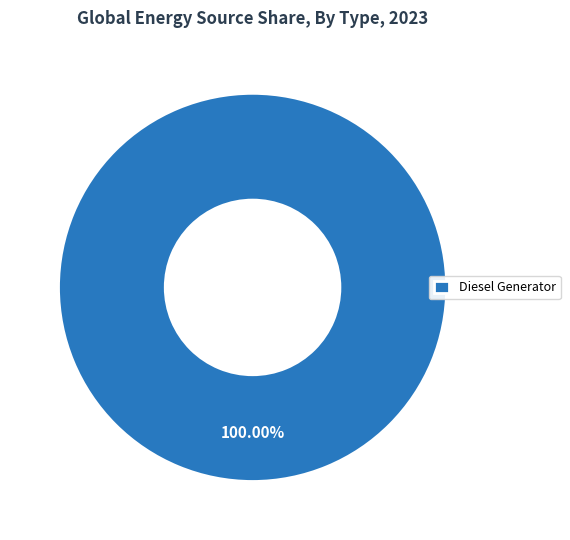

Rank the categories by value from highest to lowest.

Diesel Generator